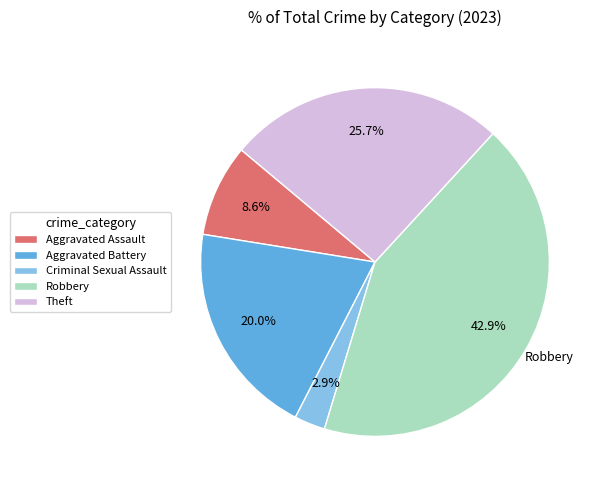

Which category has the smallest portion of the pie?

Criminal Sexual Assault